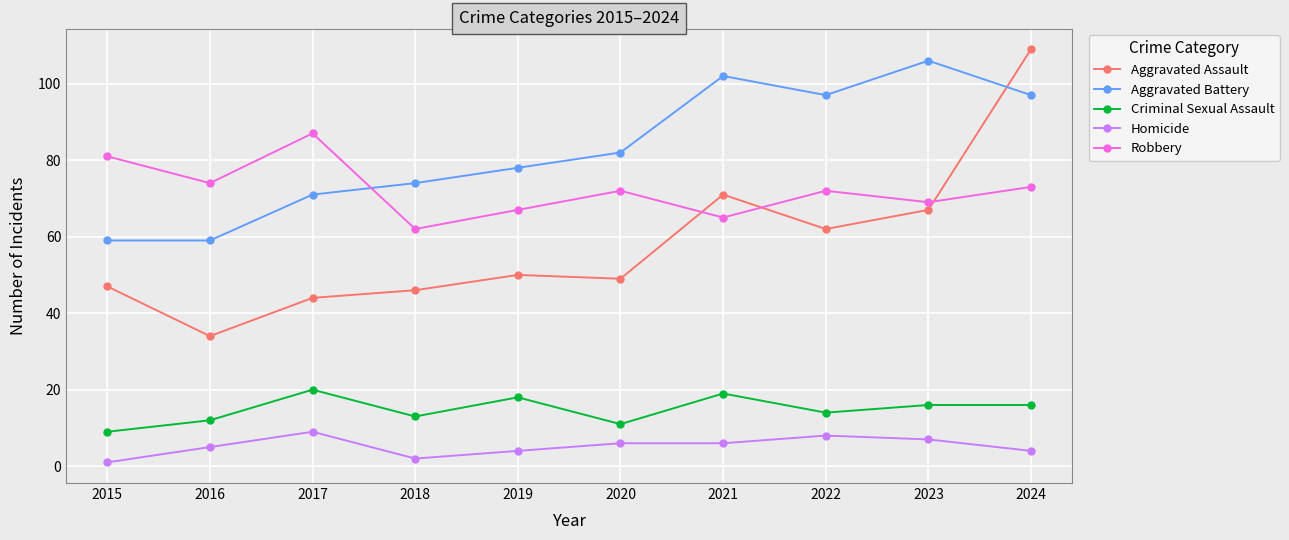

What is the difference between the highest and lowest values at 2018?

72